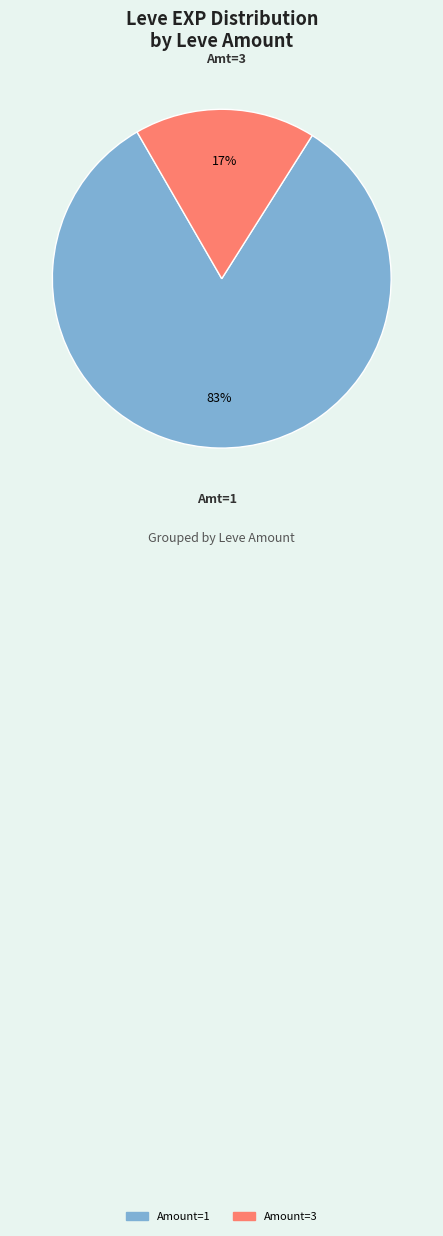

Is there any slice that represents more than half of the pie?

Yes